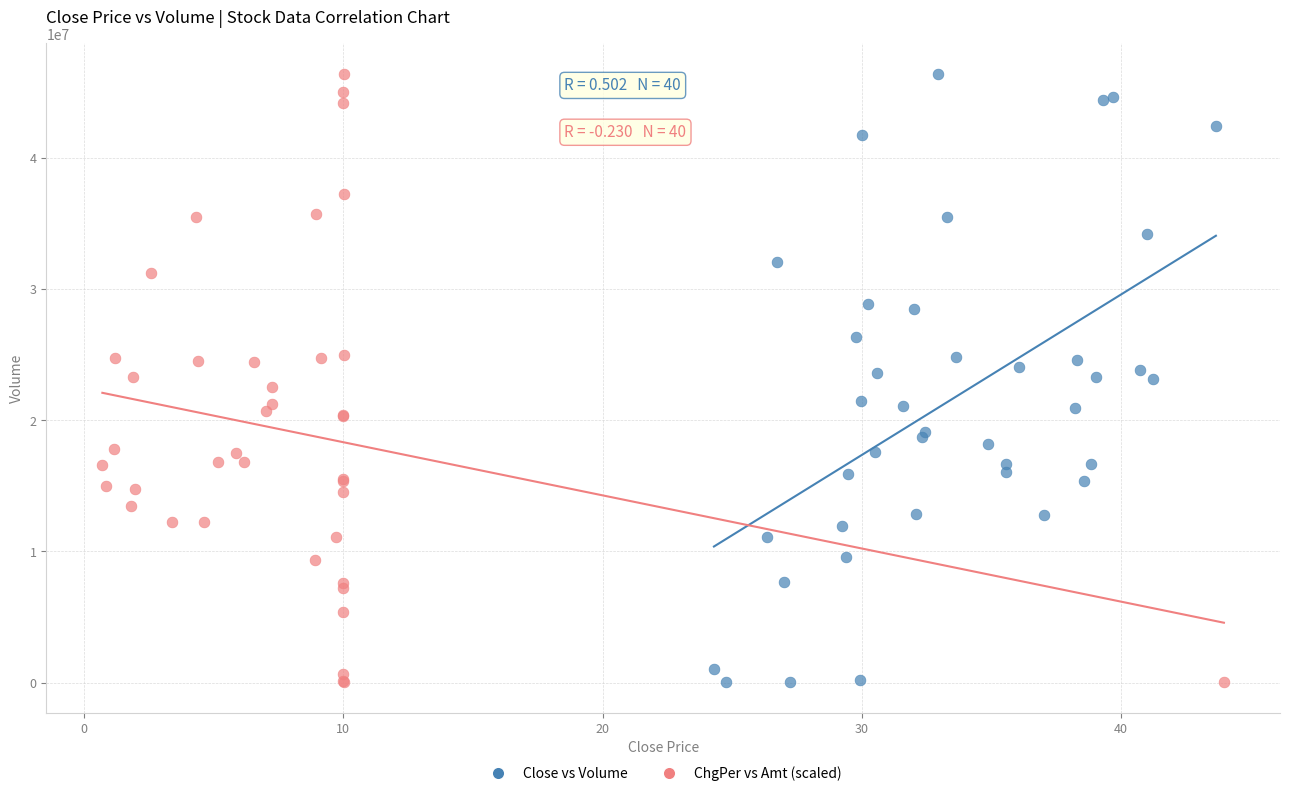

What are all the series names shown in the legend?

Close vs Volume, ChgPer vs Amt (scaled)